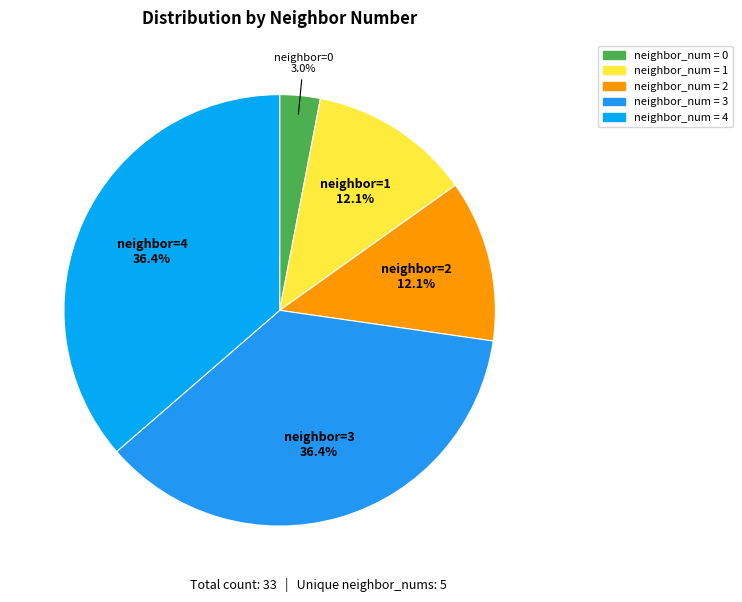

Count the number of slices in the pie.

5